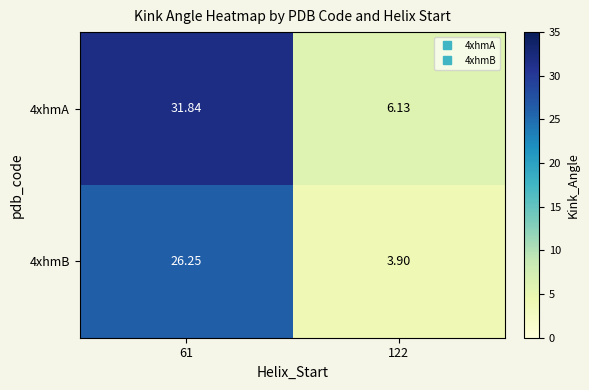

Reading left to right, list all the values displayed in this chart.

4xhmA: 61=31.8	122=6.1
4xhmB: 61=26.2	122=3.9